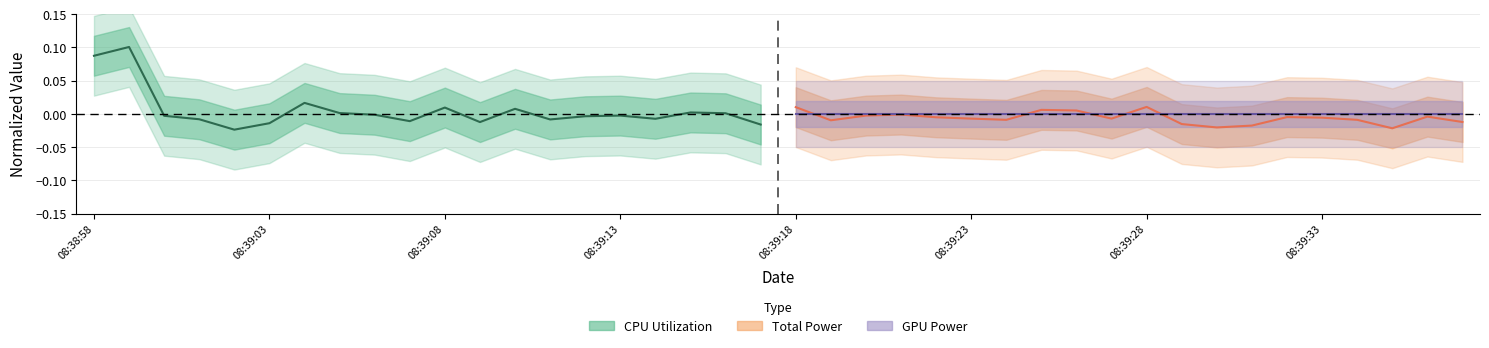

True or false: Total Power has a value of -0.0 at 9.

False